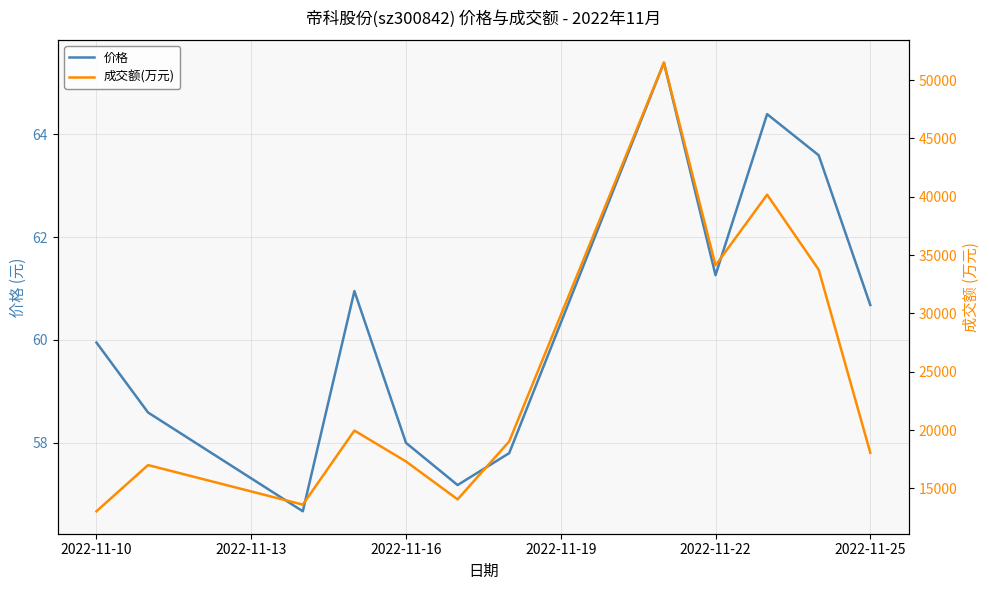

The 价格 series shows 84.0 at 2022-11-16. True or false?

False